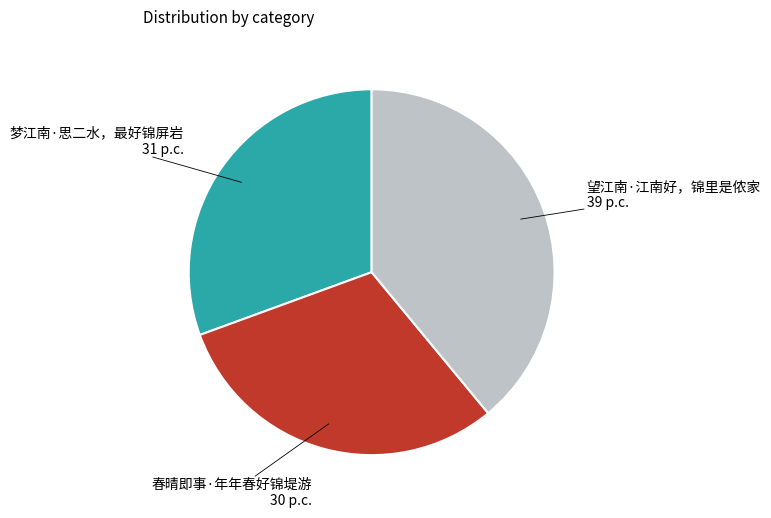

Is there a majority slice in this chart?

No